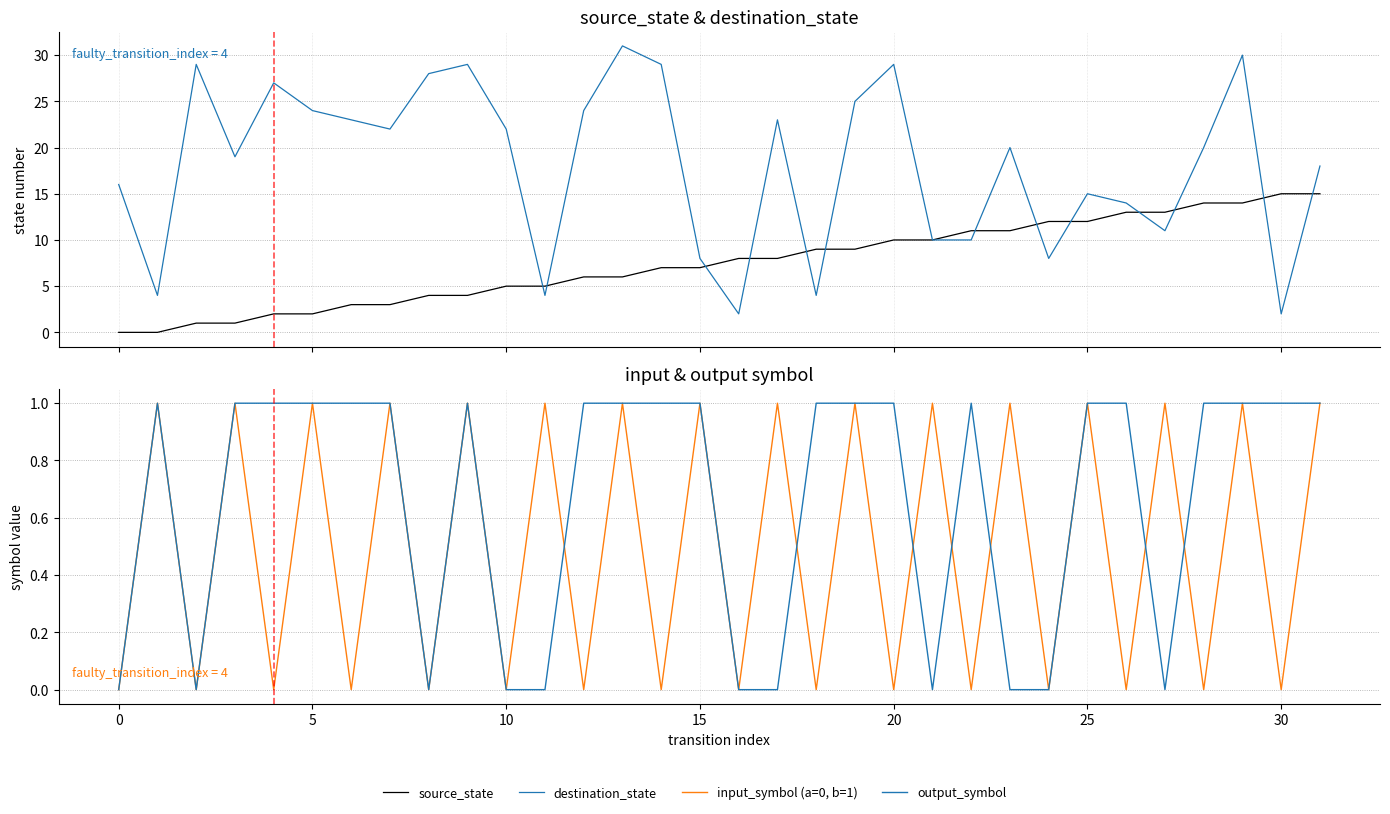

In destination_state, how many points are lower than both neighbors (excluding endpoints)?

9